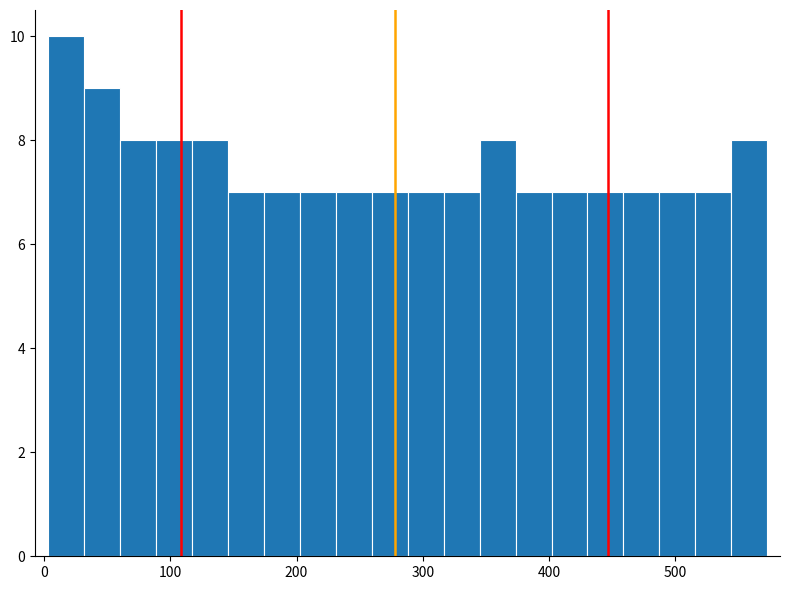

Read against the x-axis, roughly where is the centre of the tallest bar?

20